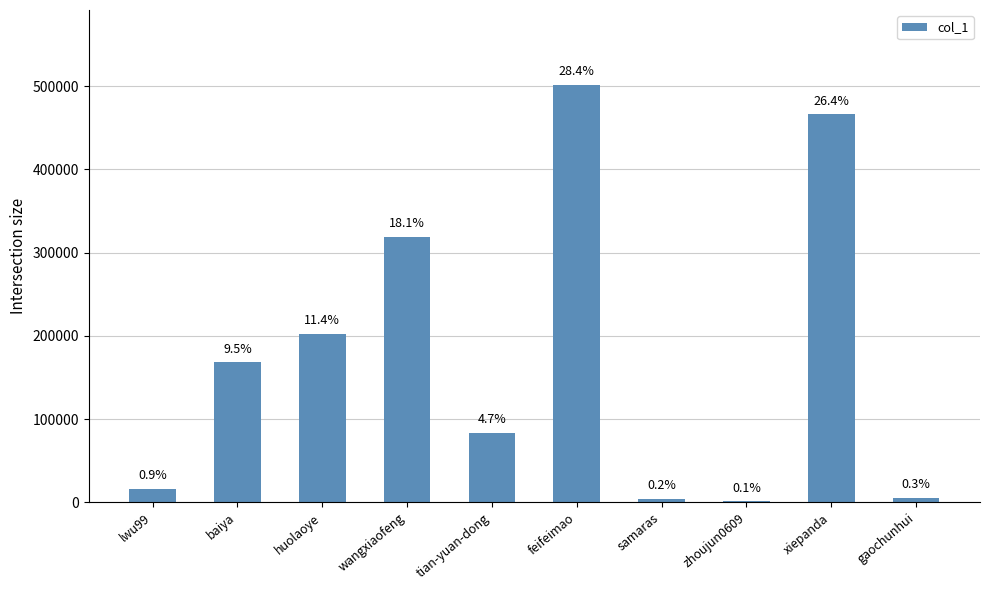

Rank the categories by value from highest to lowest.

feifeimao, xiepanda, wangxiaofeng, huolaoye, baiya, tian-yuan-dong, lwu99, gaochunhui, samaras, zhoujun0609